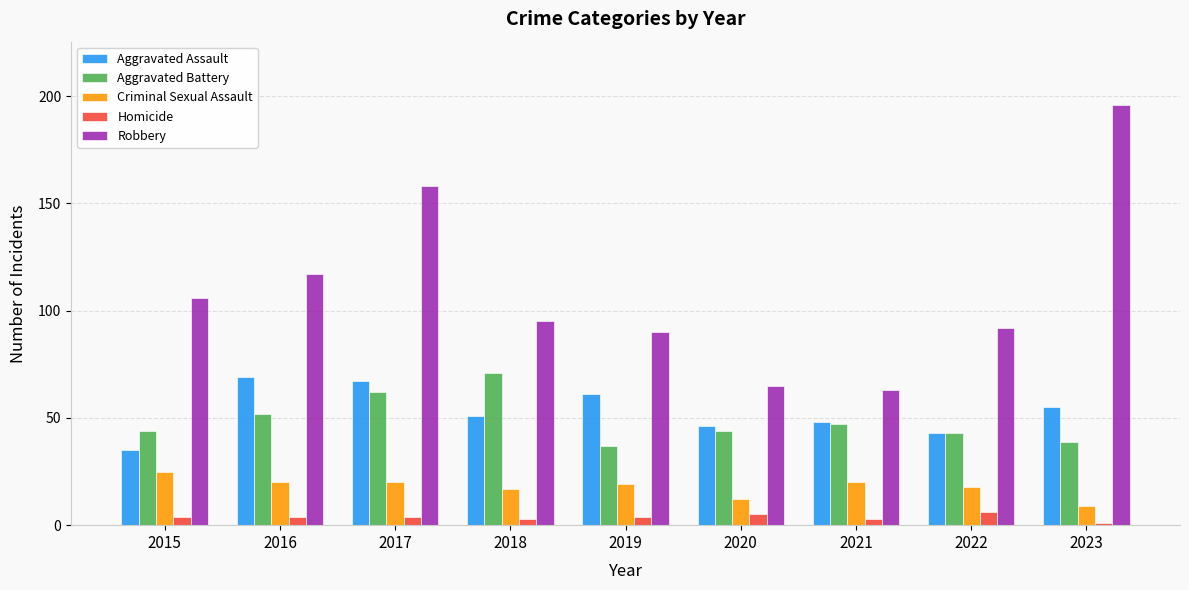

Is the value of Criminal Sexual Assault at 2018 greater than the value of Aggravated Assault at 2022?

No